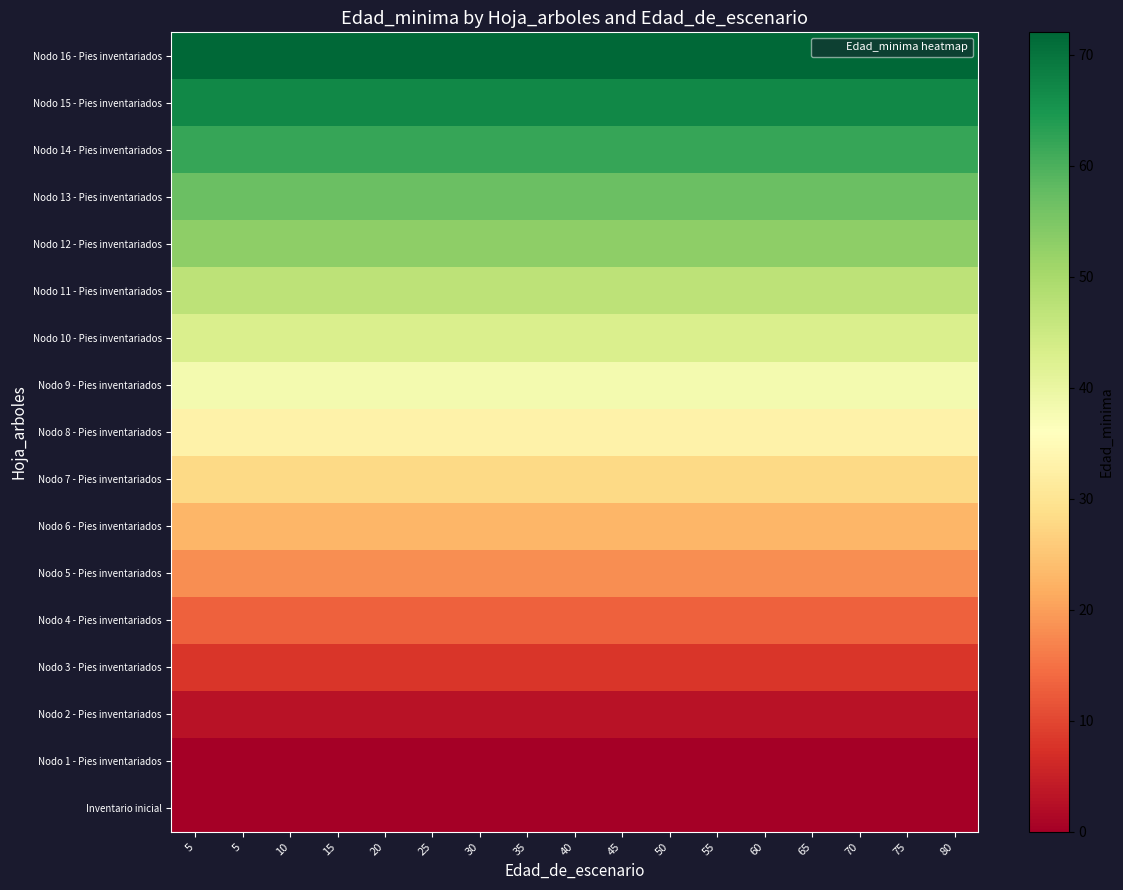

At how many categories does at least one series exceed 53?

17